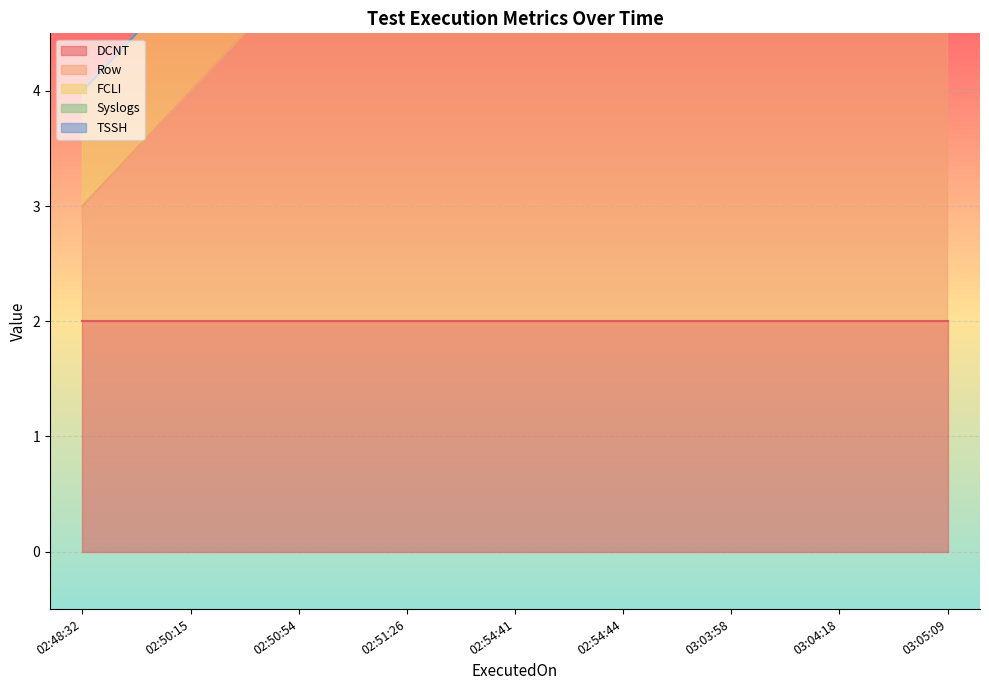

Which series has the widest spread of values?

Row